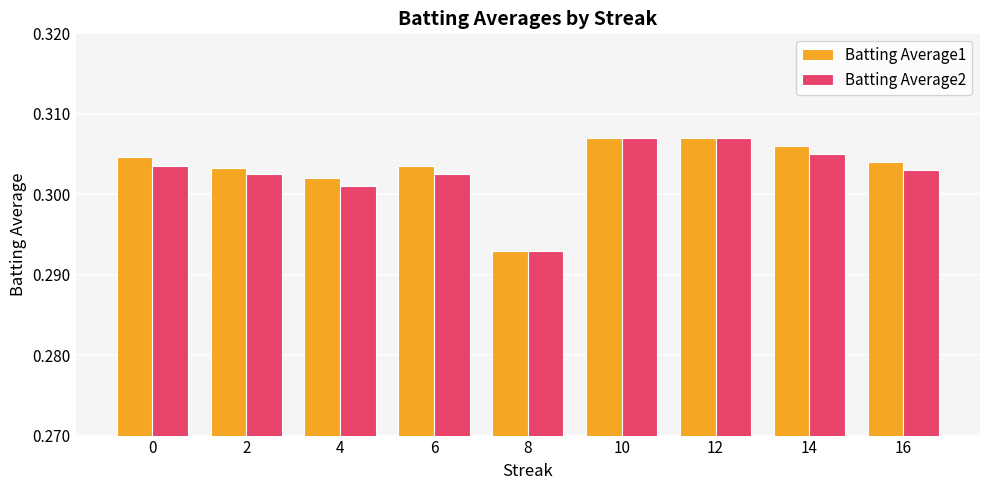

The value of Batting Average1 at 2 is 0.1. True or false?

False